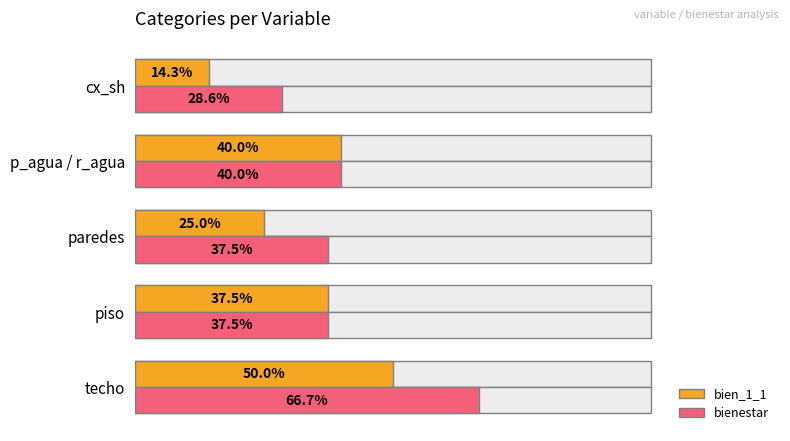

Reading left to right, list all the values displayed in this chart.

bien_1_1: 0.5	0.4	0.2	0.4	0.1
bienestar: 0.7	0.4	0.4	0.4	0.3